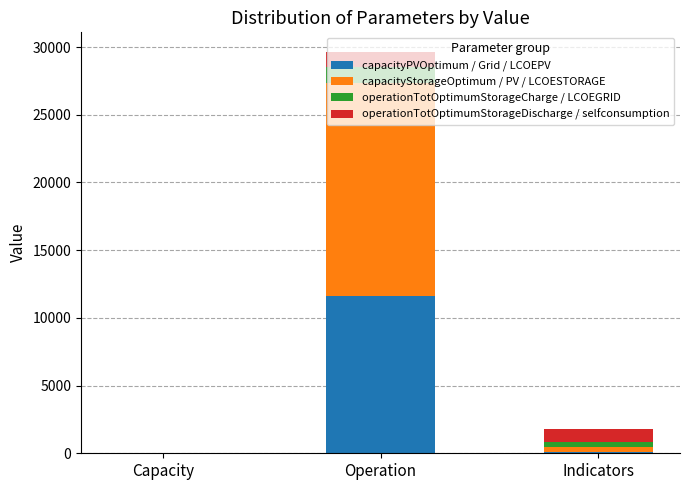

Is it true that capacityPVOptimum / Grid / LCOEPV equals 27.0 at Capacity?

True